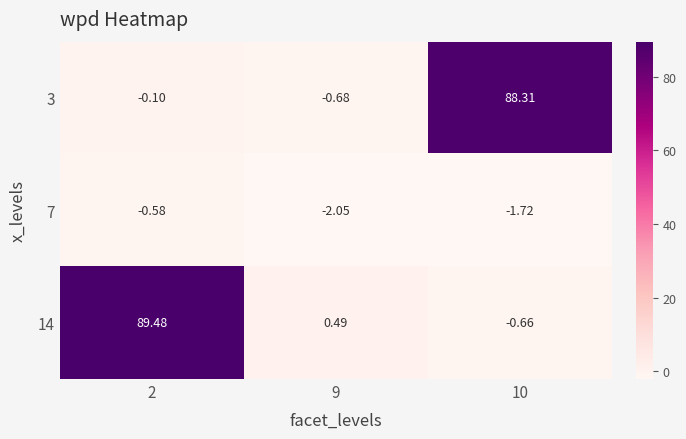

How many distinct data groups are displayed?

3